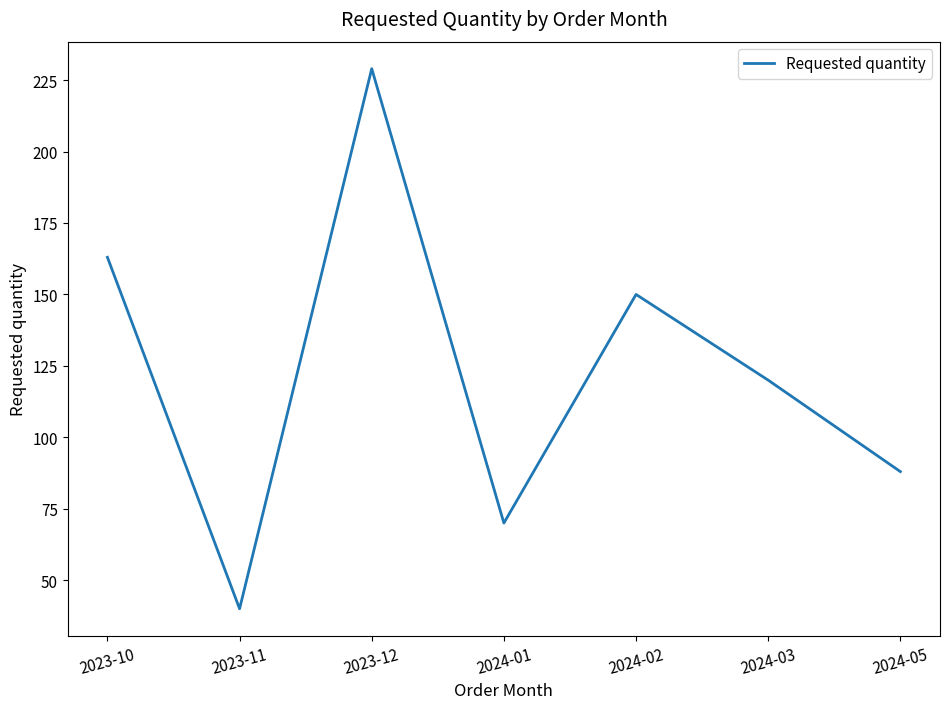

How many categories are shown in the chart?

7